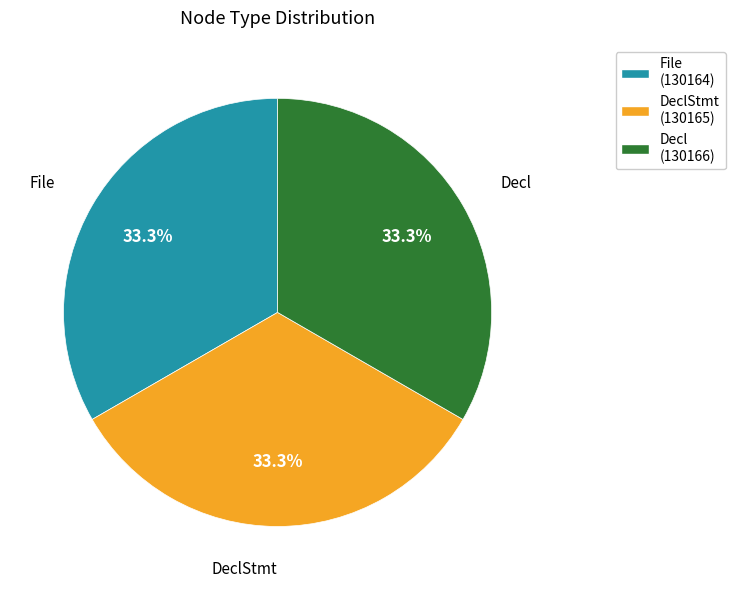

To the nearest percent, what is the combined percentage of Decl and DeclStmt?

67%